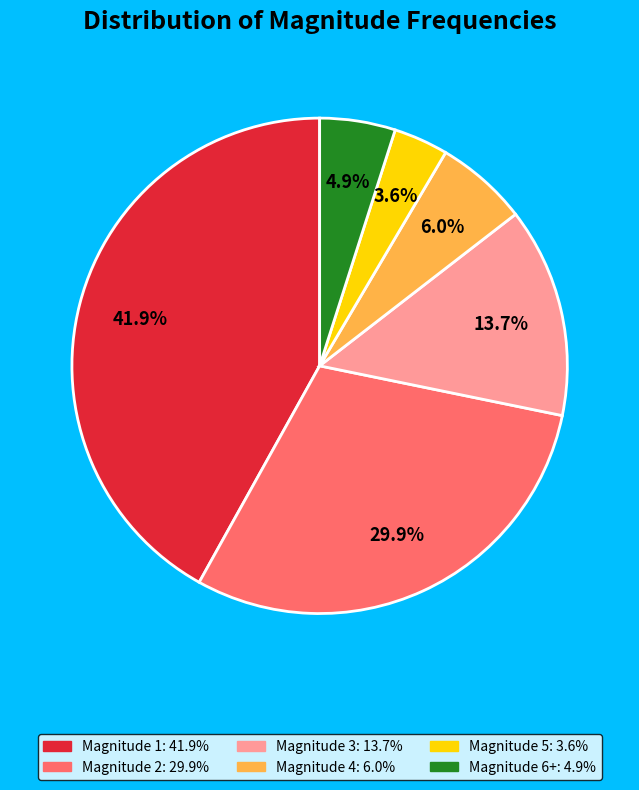

Is there any slice that represents more than half of the pie?

No